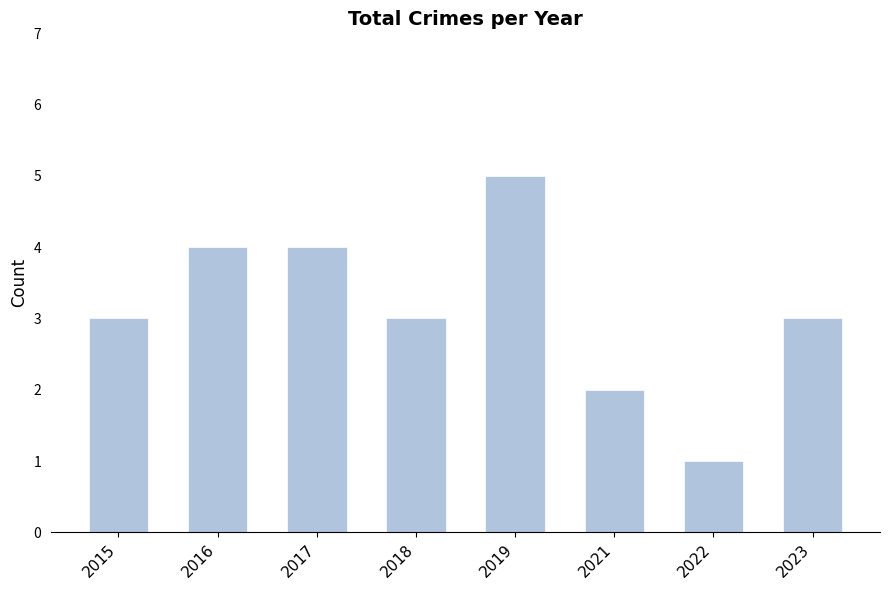

What is the minimum value shown in the chart?

1